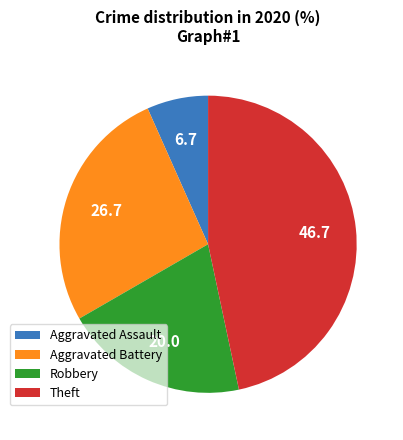

How many segments does this pie chart have?

4